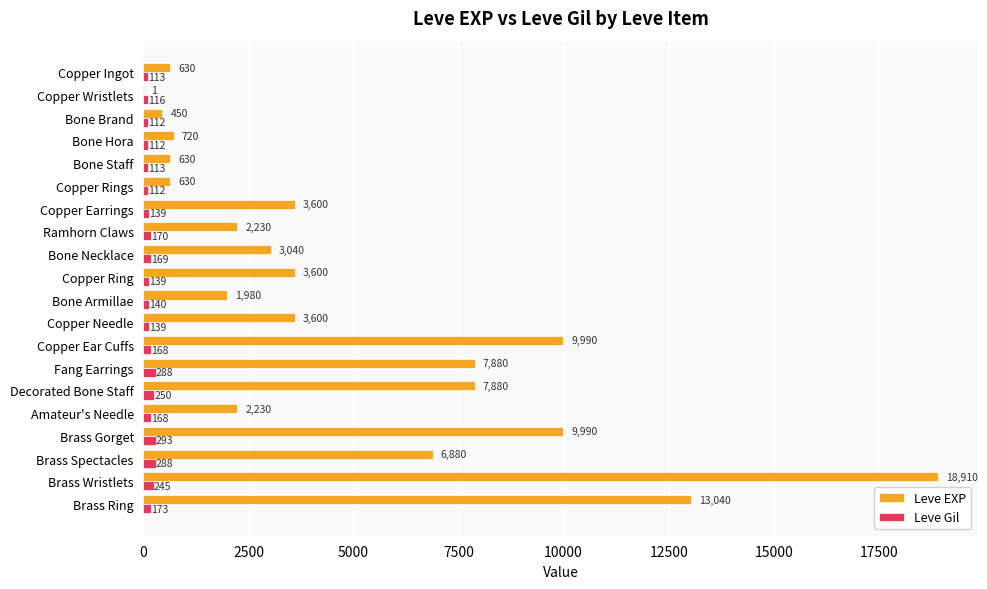

Between Bone Brand and Copper Ear Cuffs, which series saw the biggest shift?

Leve EXP